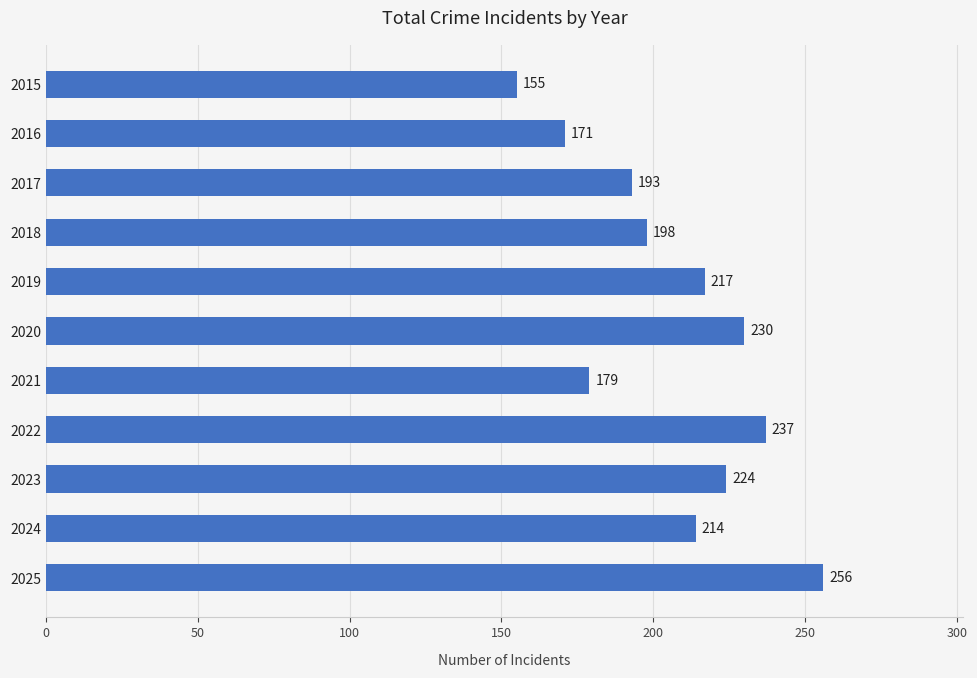

Where is the data nearest to the value 205?

2018